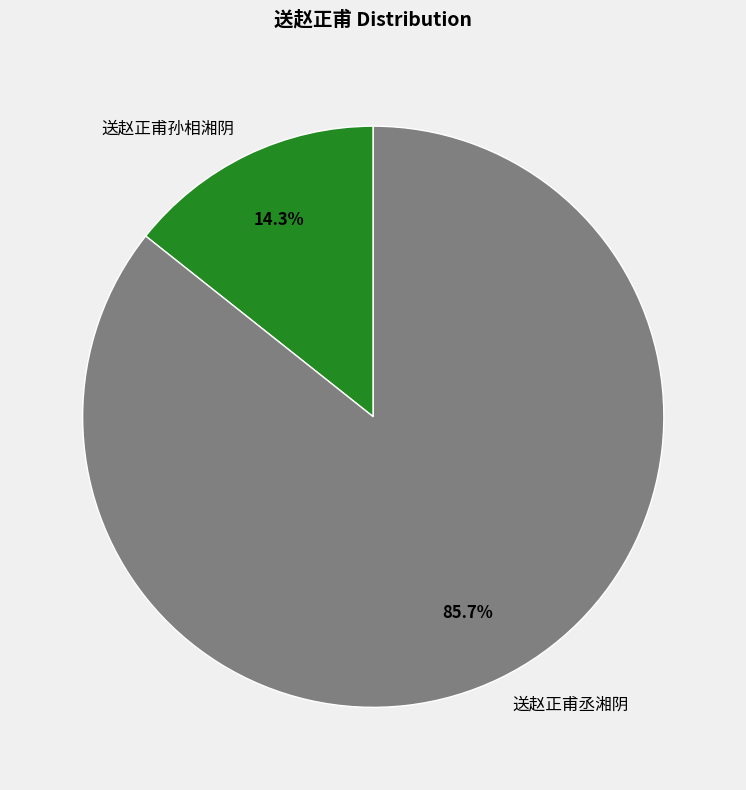

Count the number of slices in the pie.

2